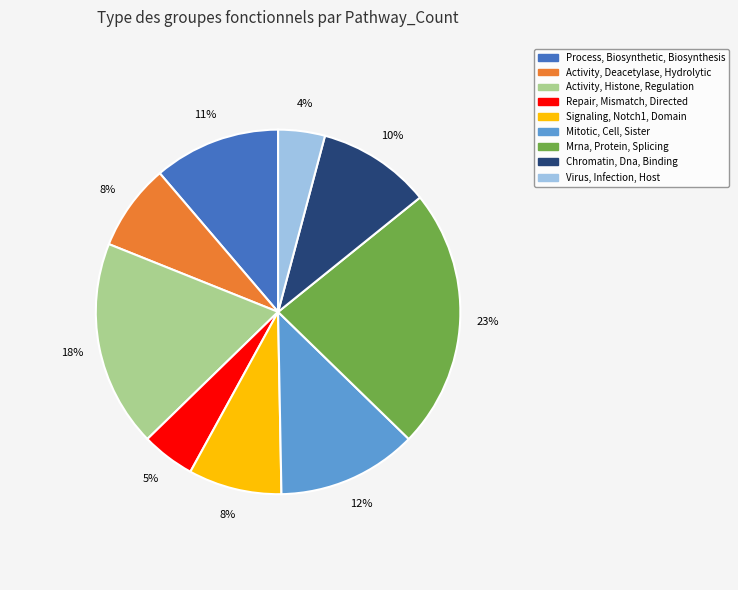

To the nearest percent, what portion does Chromatin, Dna, Binding represent?

10%